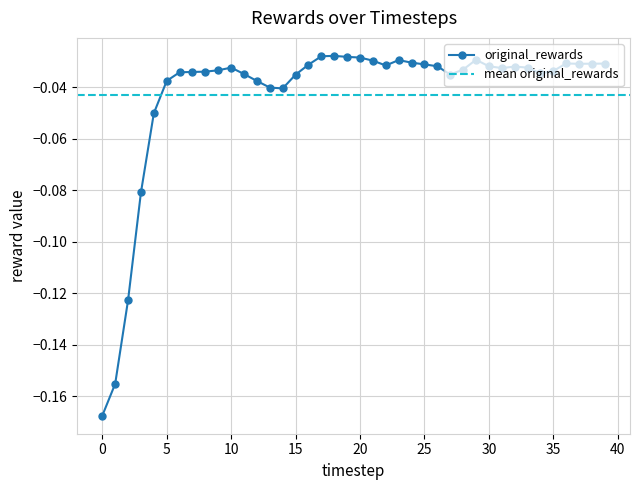

The value at 2 is -0.1. True or false?

True